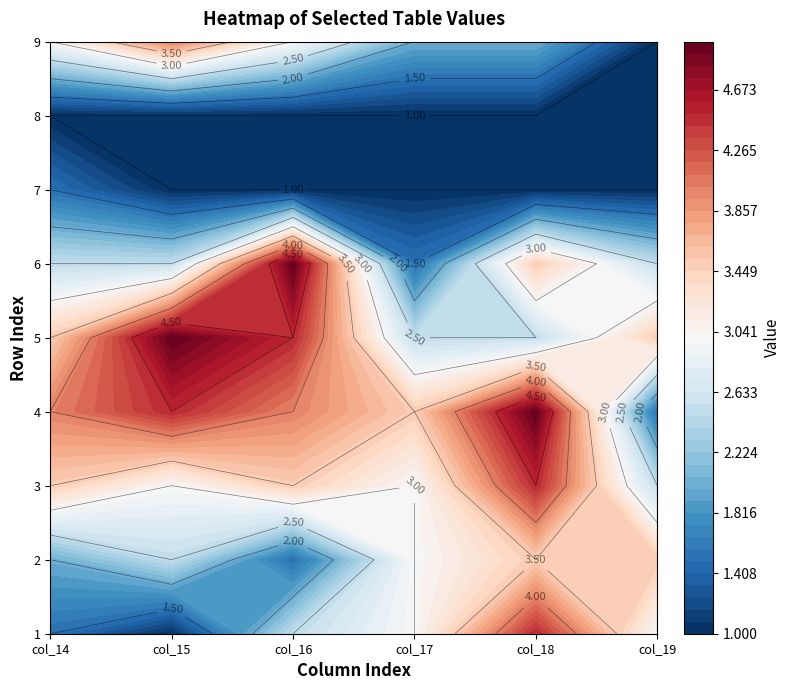

List the labels in order of 2 value, largest first.

4, 5, 3, 1, 0, 2